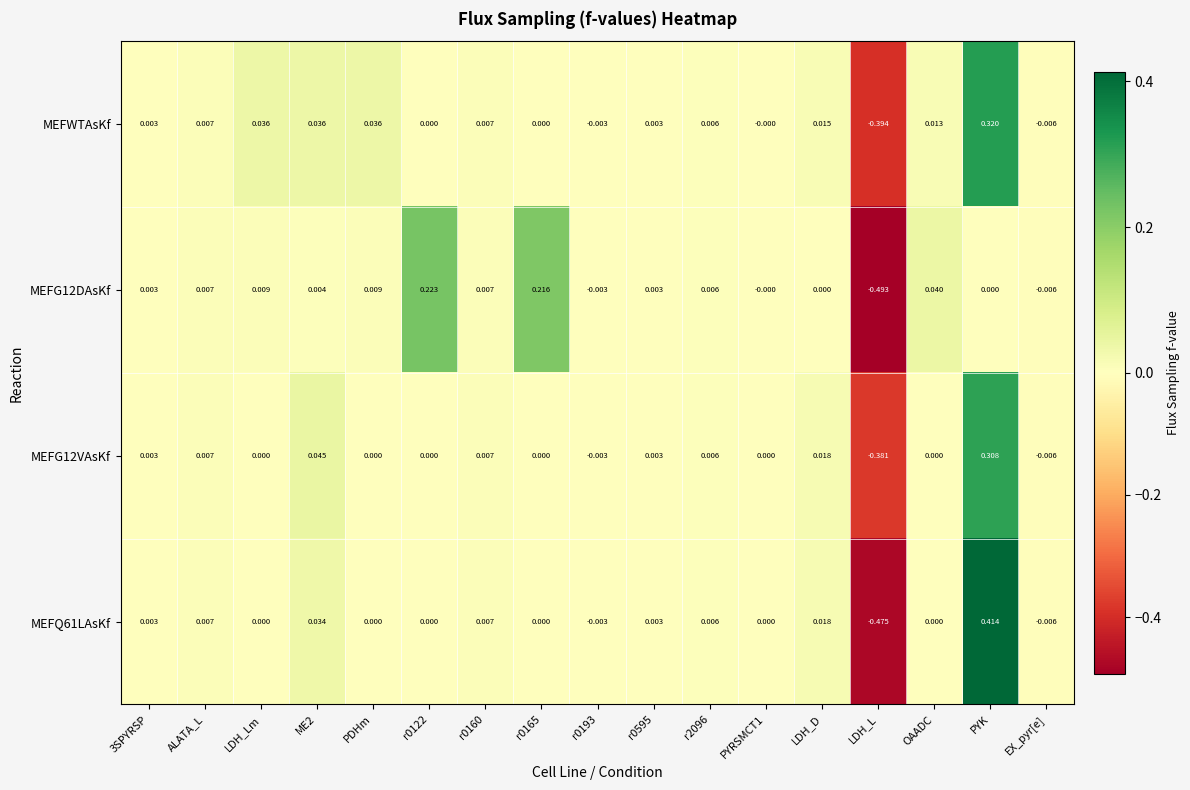

Which series has the largest total across all categories?

MEFWTAsKf